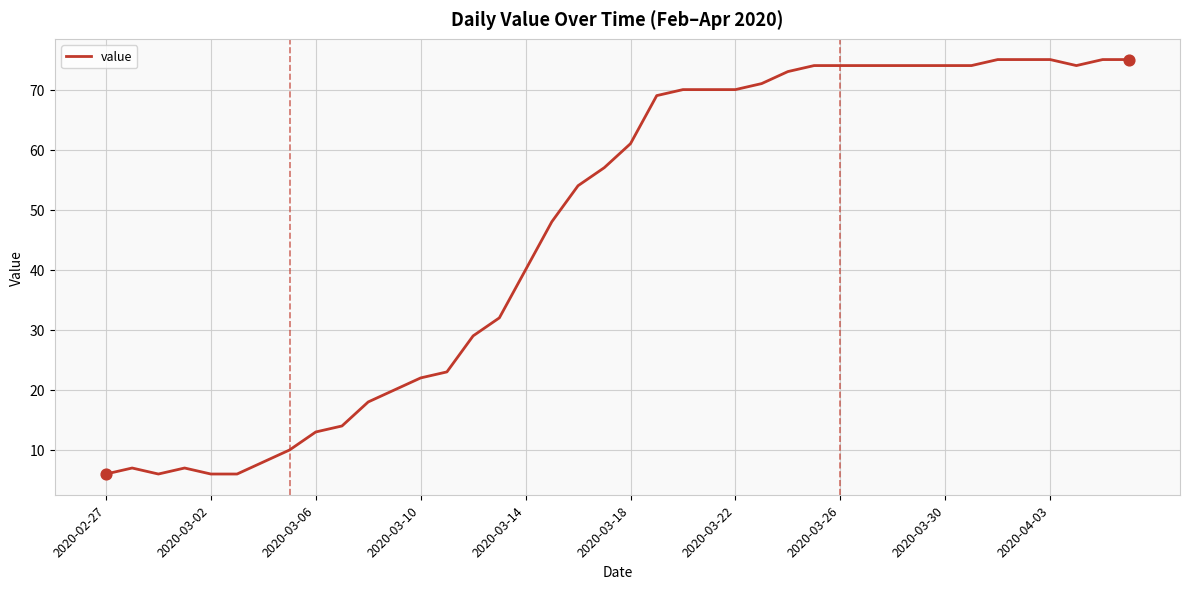

What is the smallest value displayed?

6